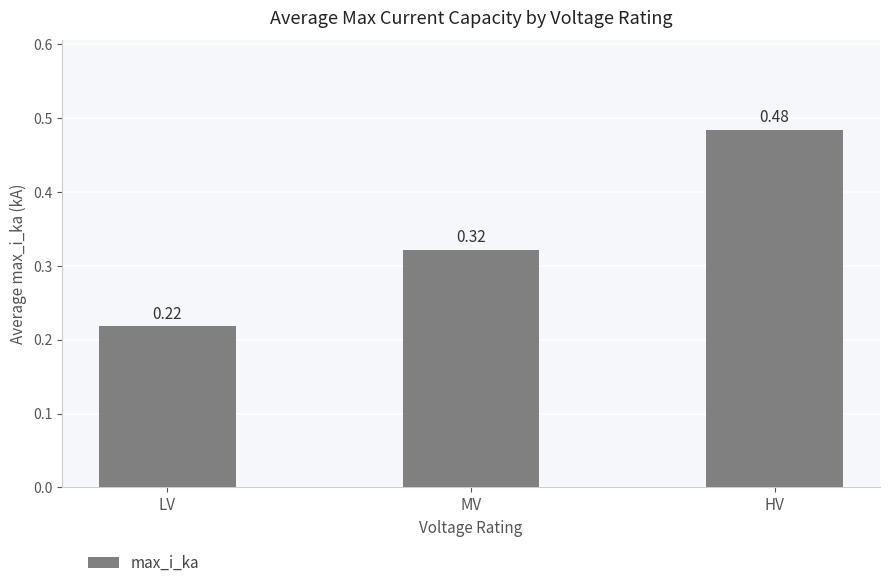

What is the sum of all values?

1.0